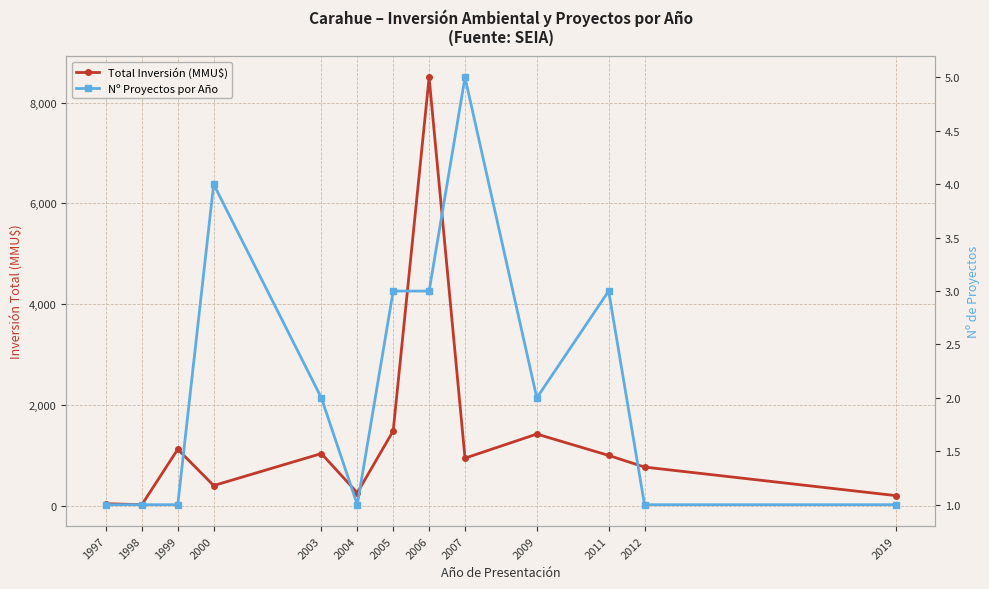

What are all the series names shown in the legend?

Total Inversión (MMU$), Nº Proyectos por Año